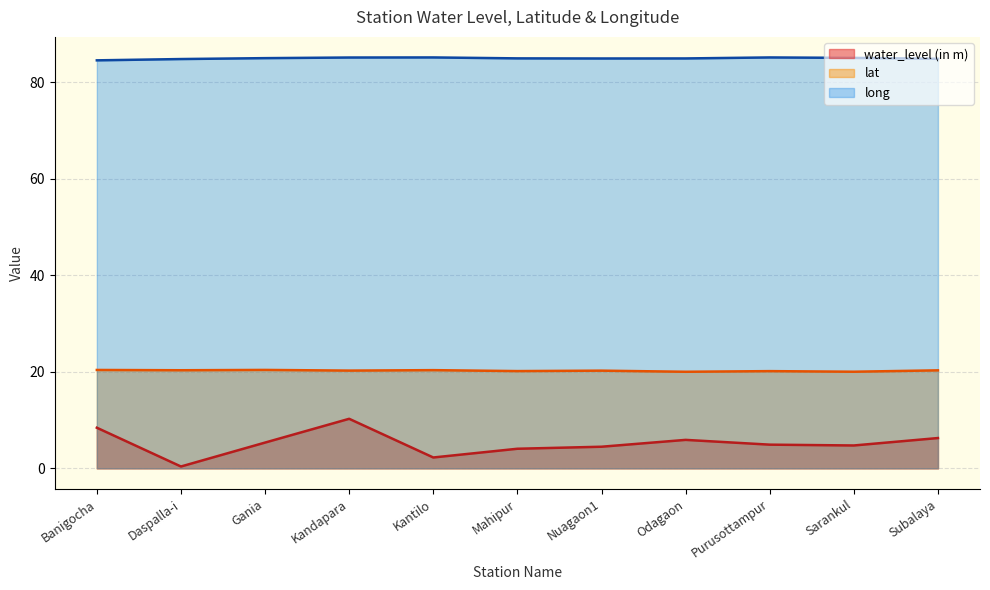

Does the chart have visible grid lines?

Yes